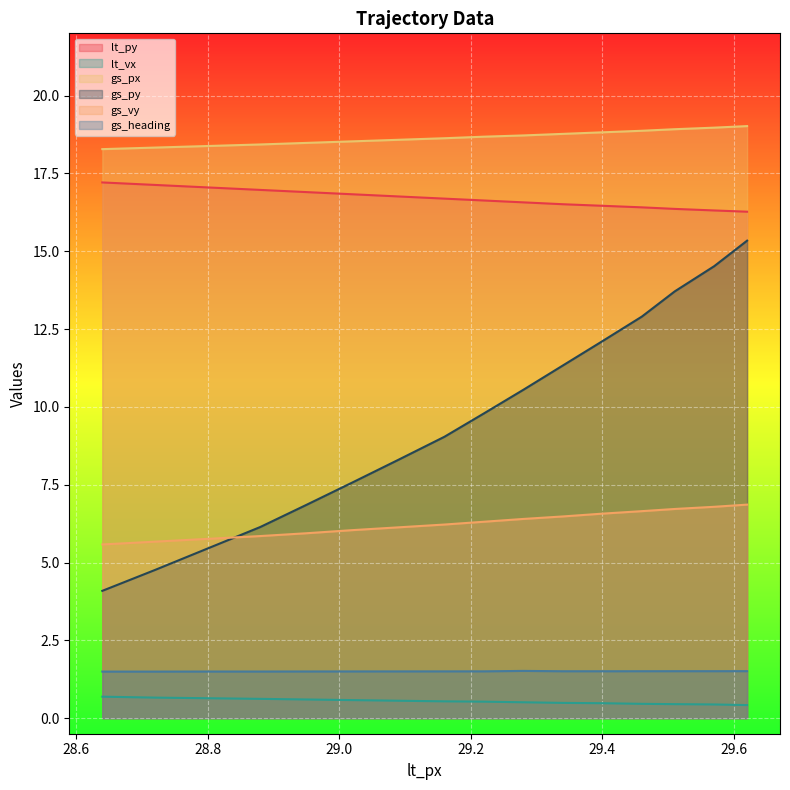

What is the maximum value shown in the chart?

19.0